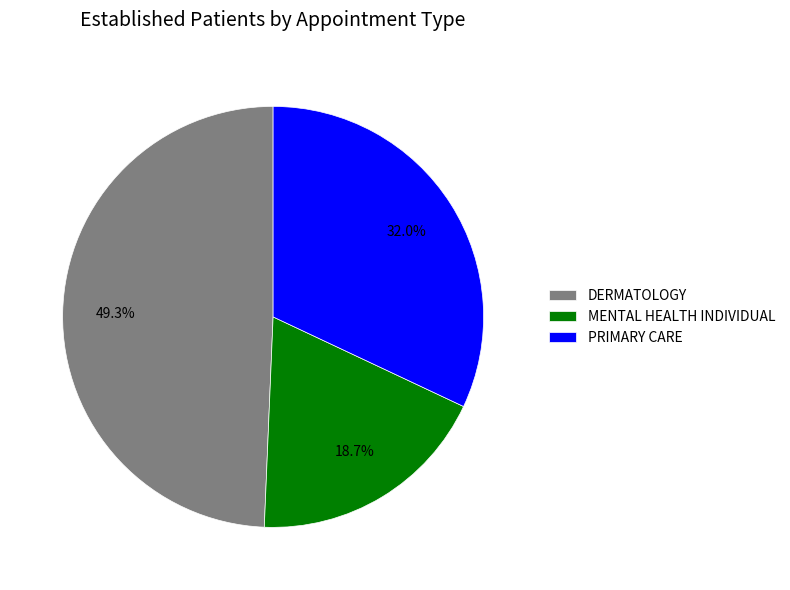

Rank the categories by value from highest to lowest.

DERMATOLOGY, PRIMARY CARE, MENTAL HEALTH INDIVIDUAL